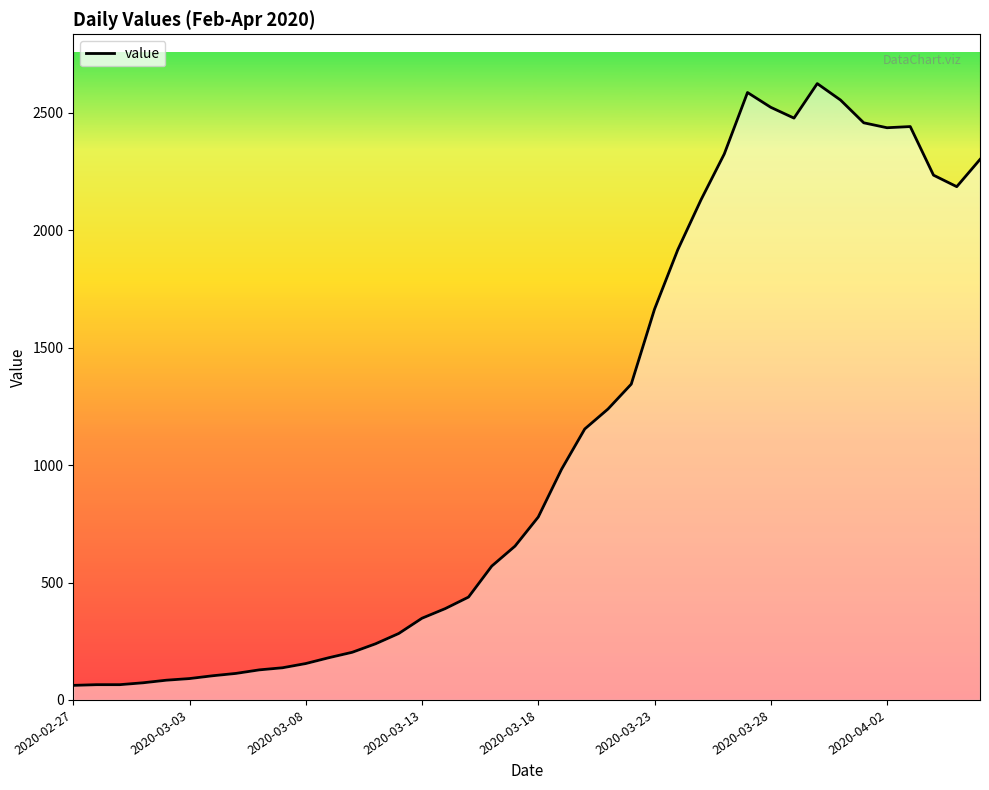

What is the greatest value displayed?

2625